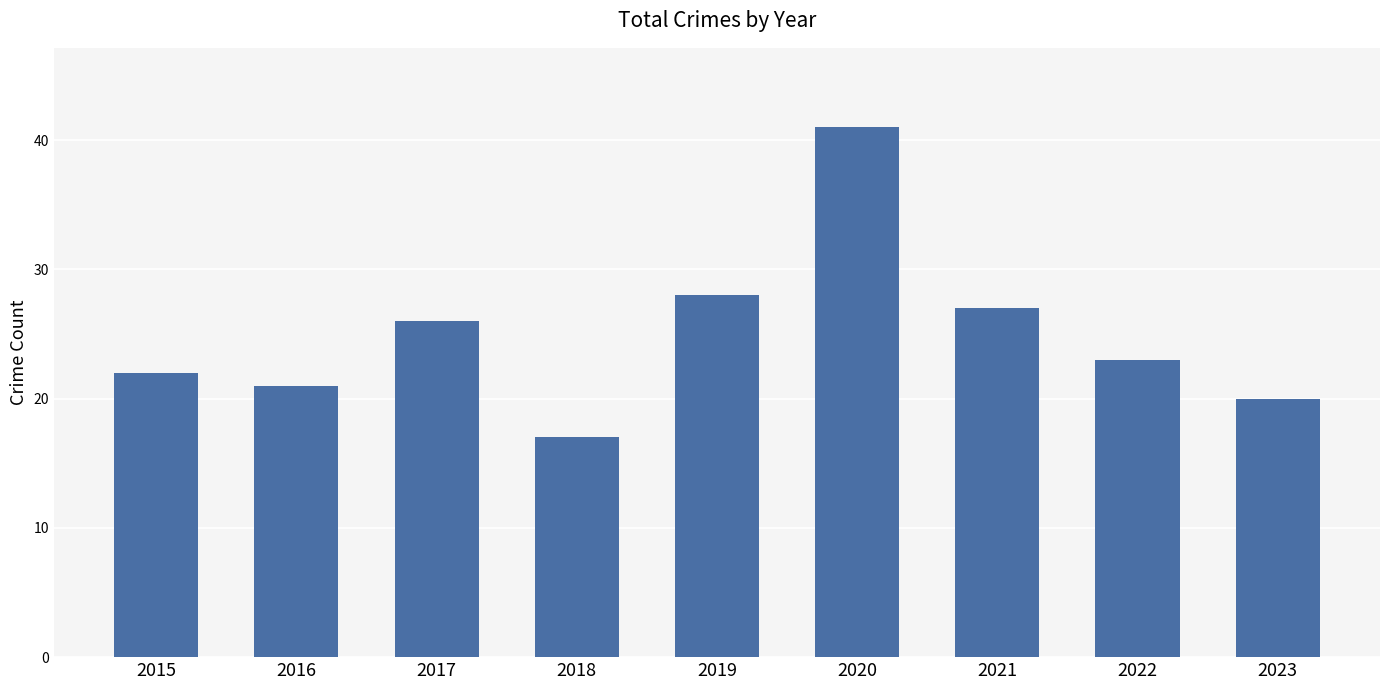

Which category has the lowest value across all series?

2018